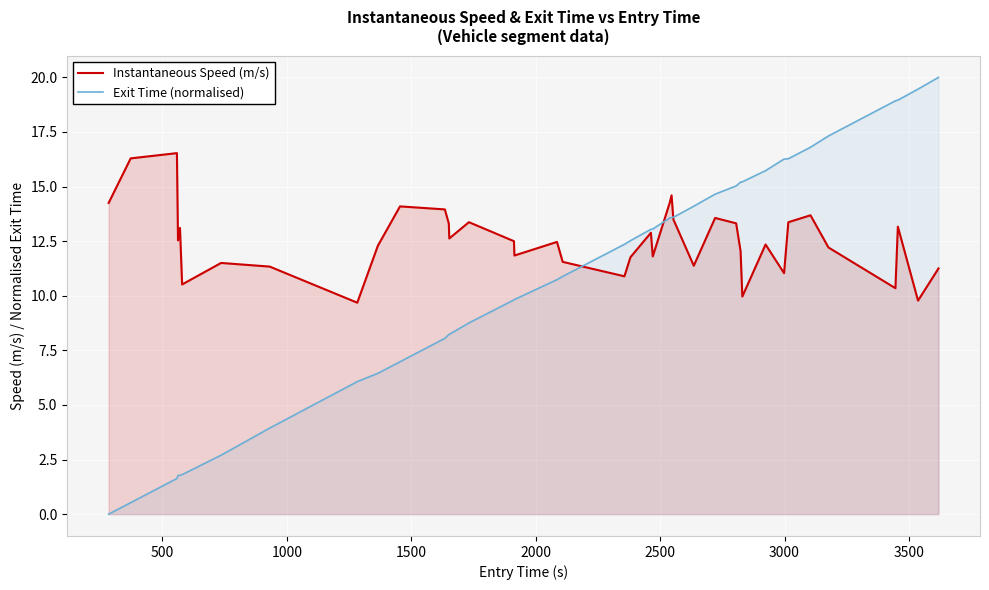

At how many categories does at least one series exceed 5?

40